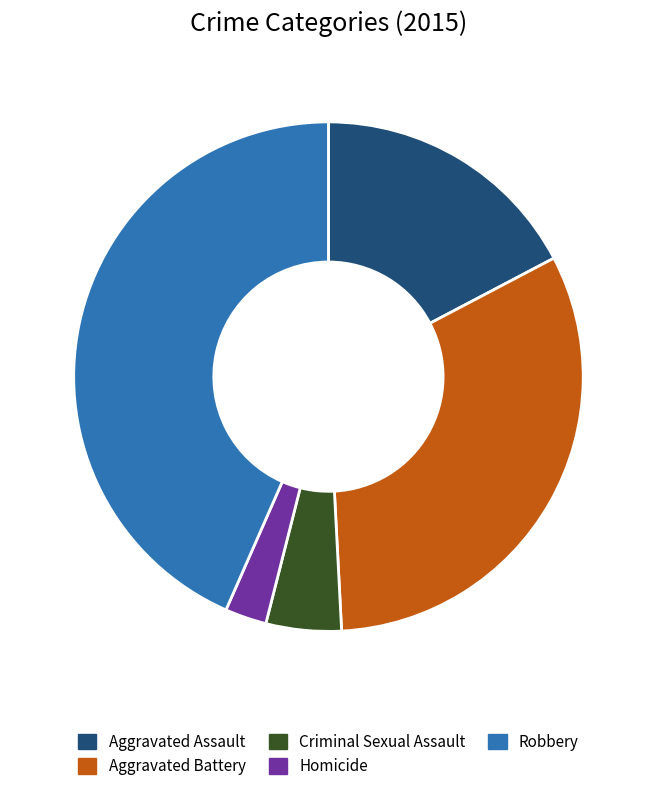

True or false: Aggravated Battery accounts for 32% of the total.

True